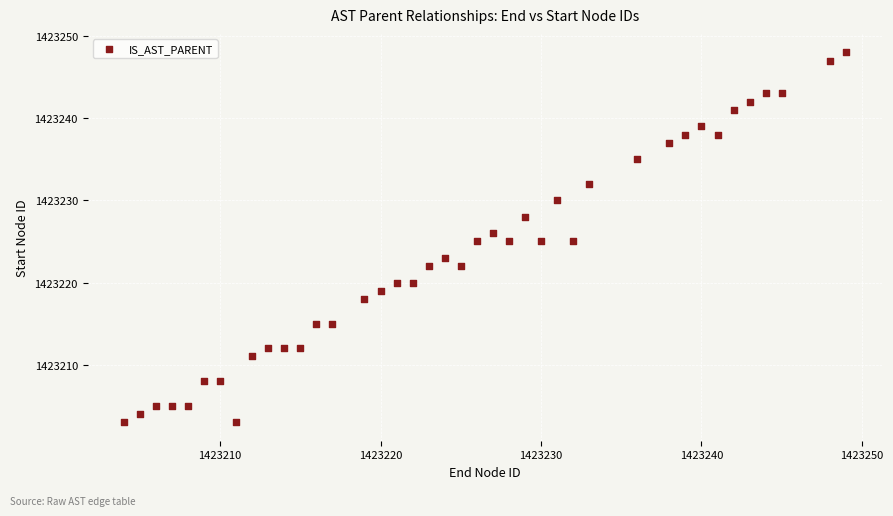

What is the range of X values (max minus min)?

45